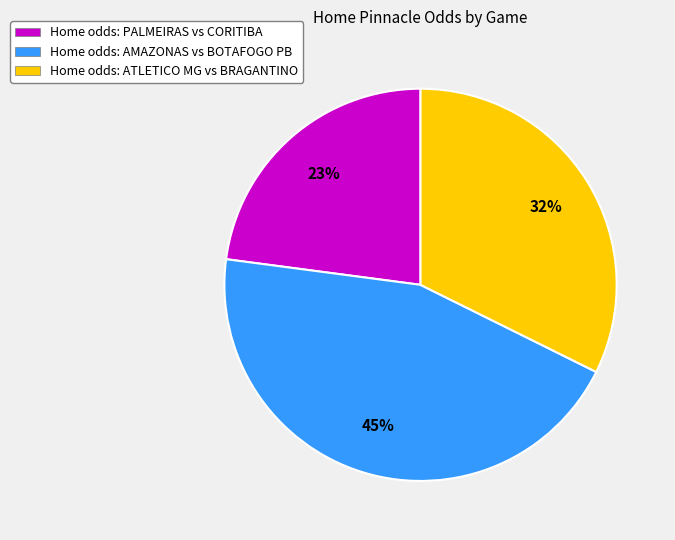

What is the ratio of the value at Home odds: PALMEIRAS vs CORITIBA to the value at Home odds: ATLETICO MG vs BRAGANTINO?

0.7